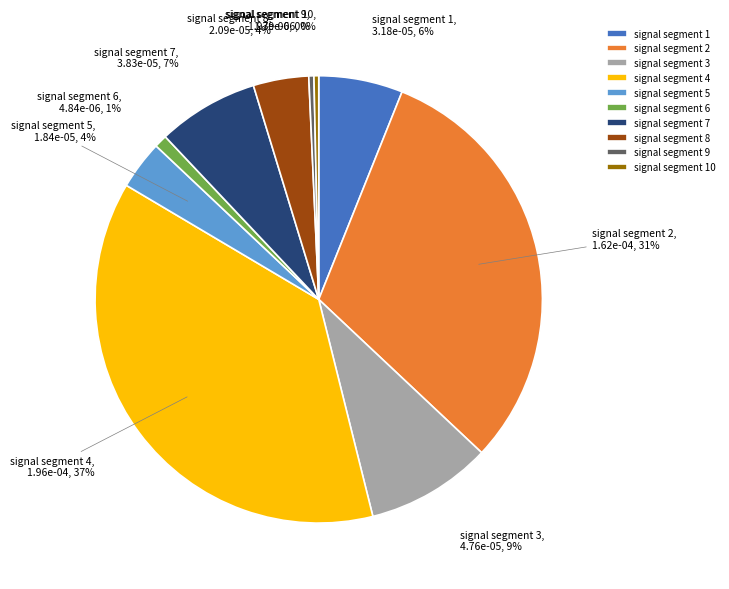

To the nearest percent, what is the combined percentage of signal segment 8 and signal segment 1?

10%